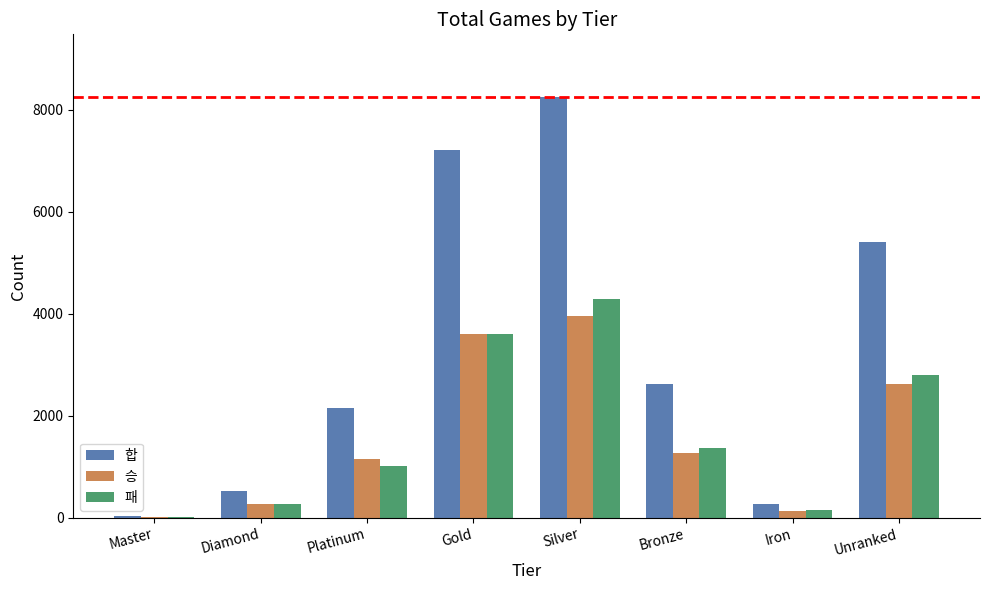

Is the value of 패 at Gold greater than the value of 합 at Iron?

Yes